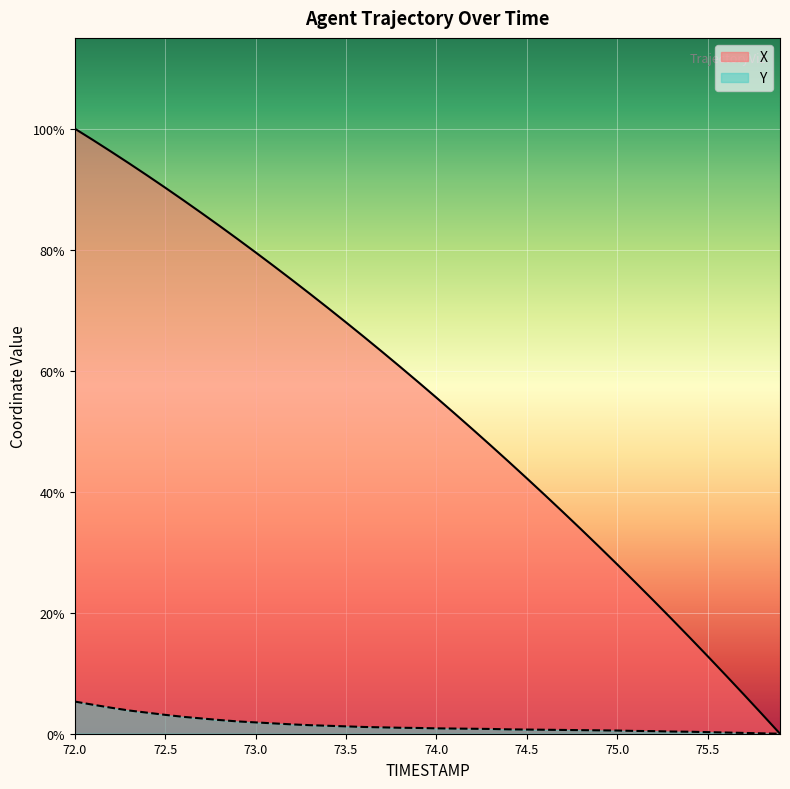

At how many categories does at least one series exceed 24?

11